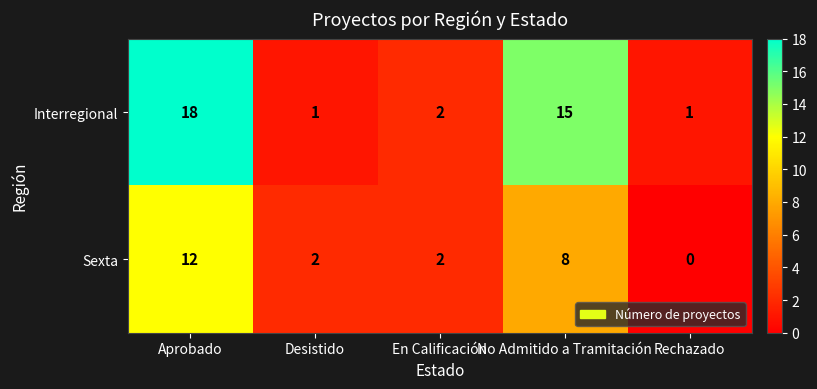

Count the number of categories in the chart.

5